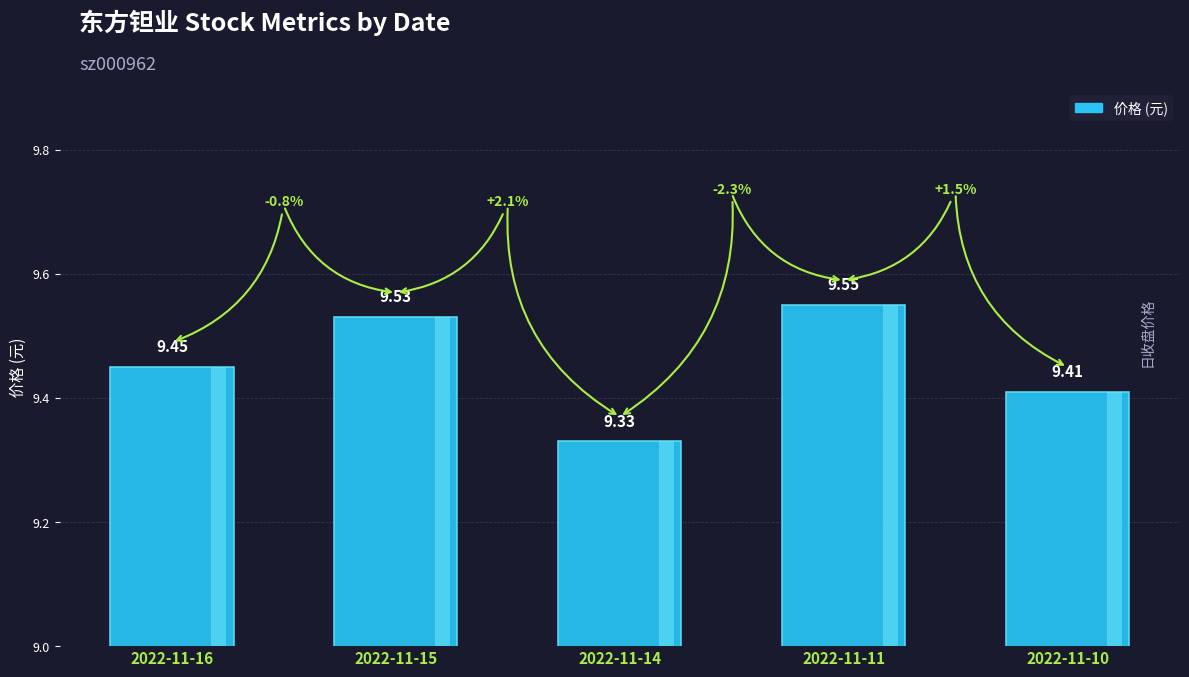

Reading right to left, extract all data points from this chart.

2022-11-10=9.4	2022-11-11=9.6	2022-11-14=9.3	2022-11-15=9.5	2022-11-16=9.4